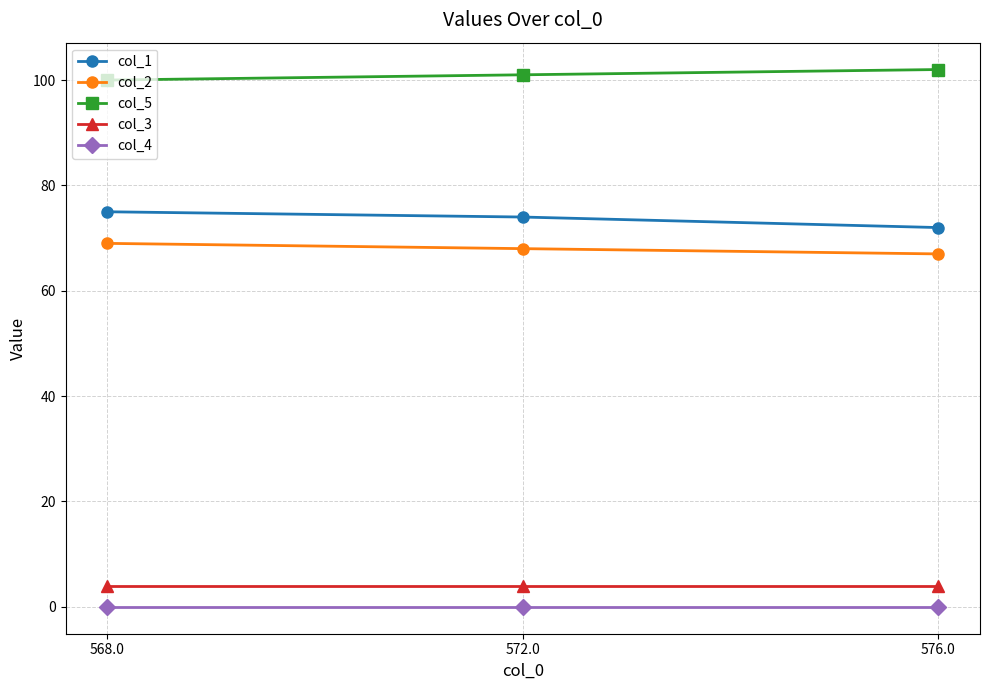

What is the label of the 2nd point from the left?

572.0